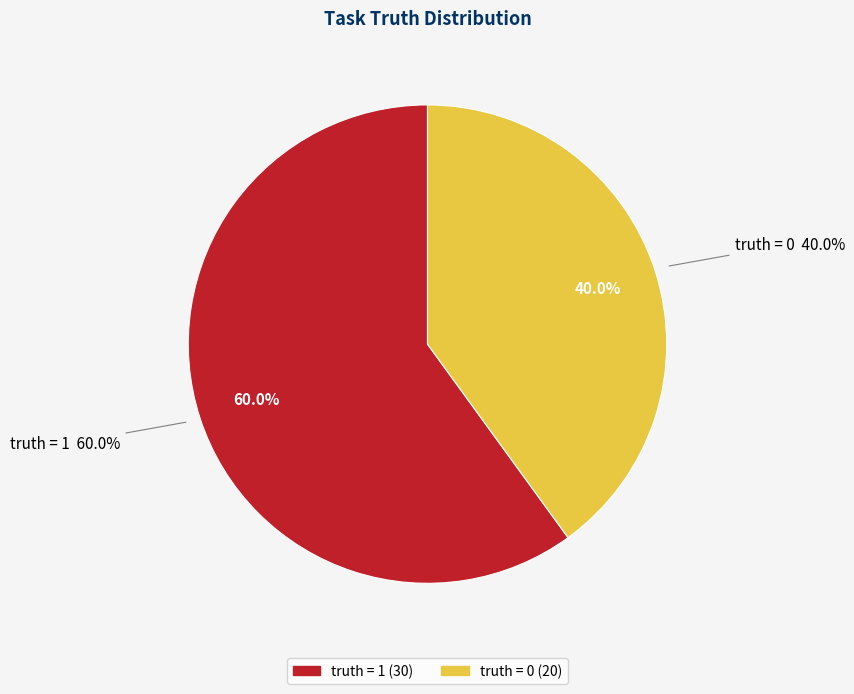

What percentage is the truth = 1 slice, to the nearest percent?

60%